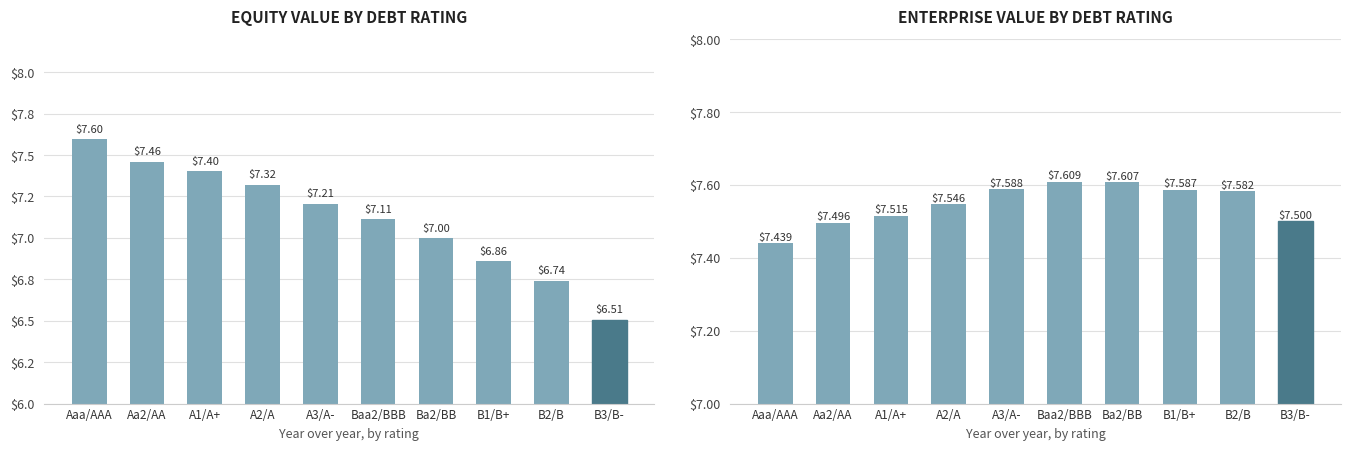

What is the difference between the maximum and second lowest values in the equity_value series?

0.9